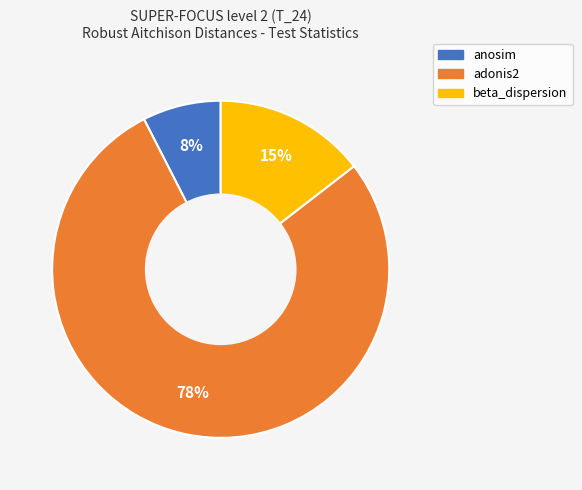

Combined, do anosim and adonis2 account for over 50%?

Yes